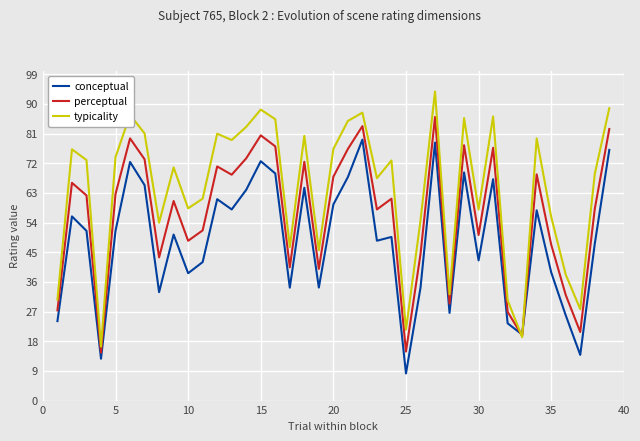

Which series has the largest total across all categories?

typicality